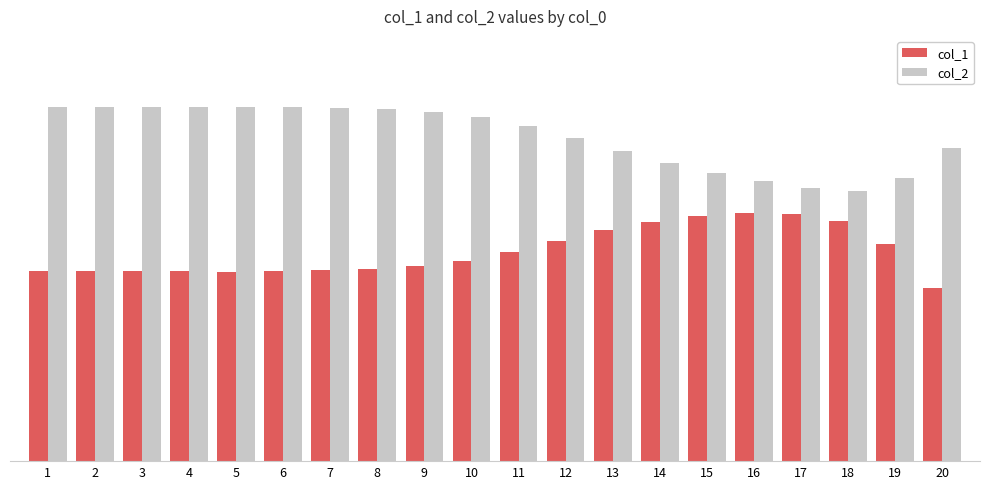

What is the spread (max minus min) of values at 5?

0.3